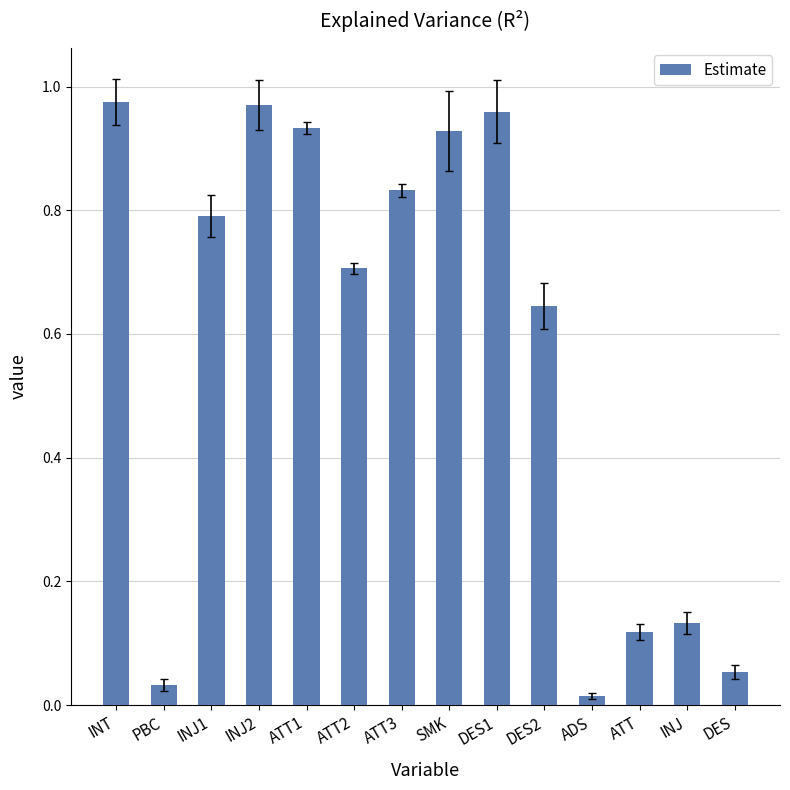

What is the change in value from PBC to ATT?

+0.1